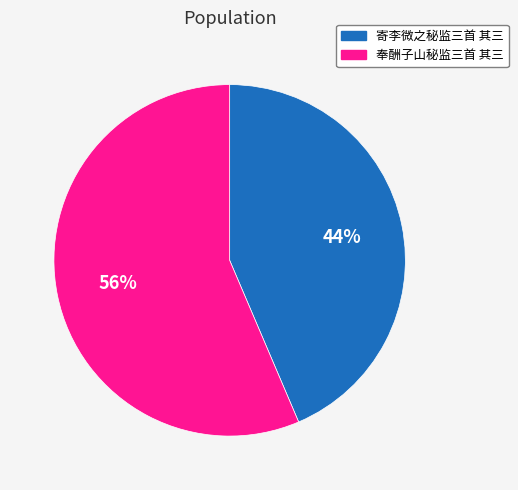

How many segments does this pie chart have?

2